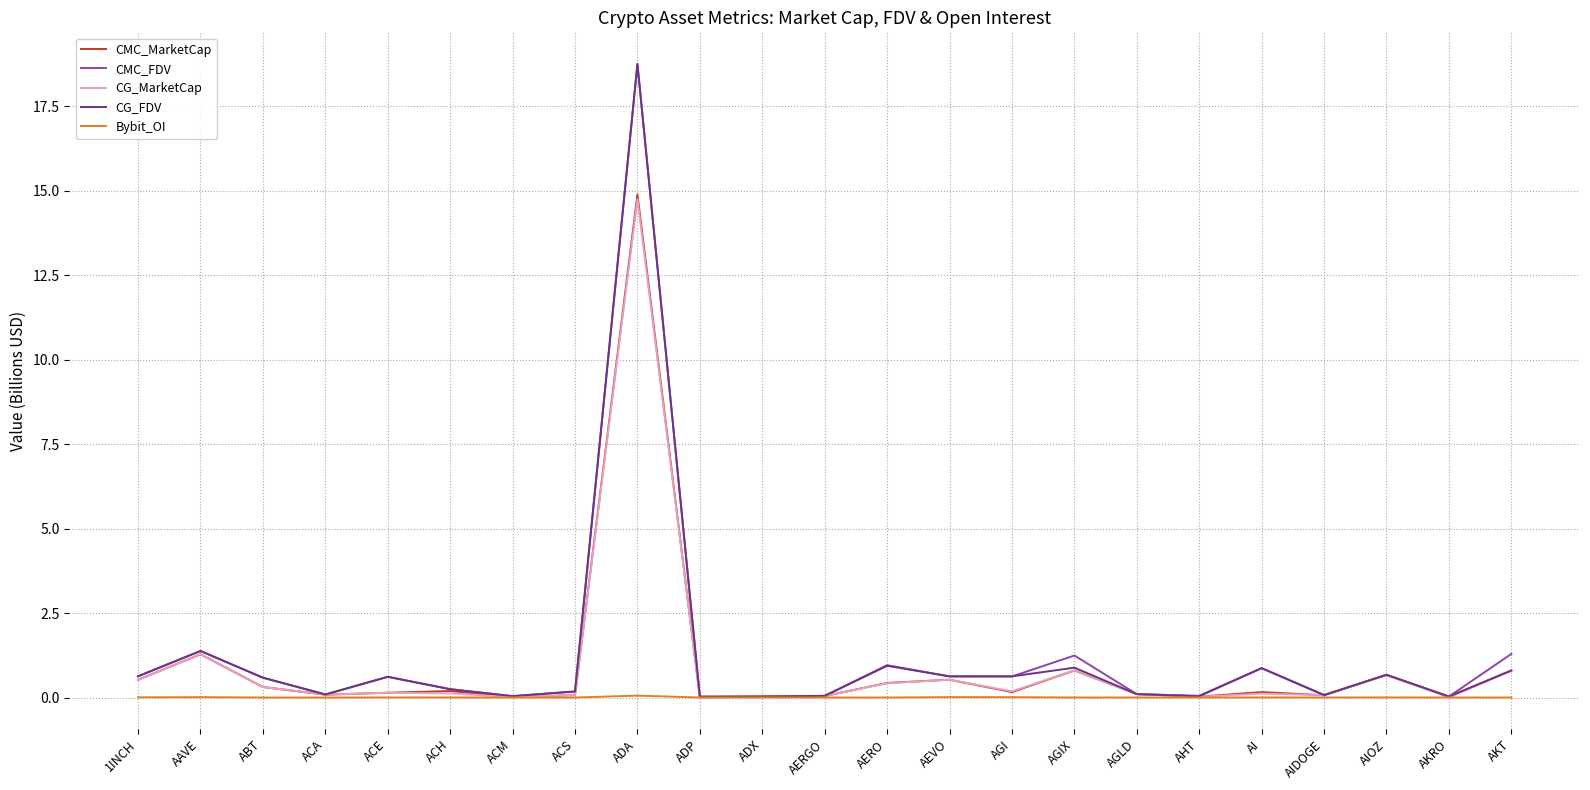

How many distinct data groups are displayed?

5